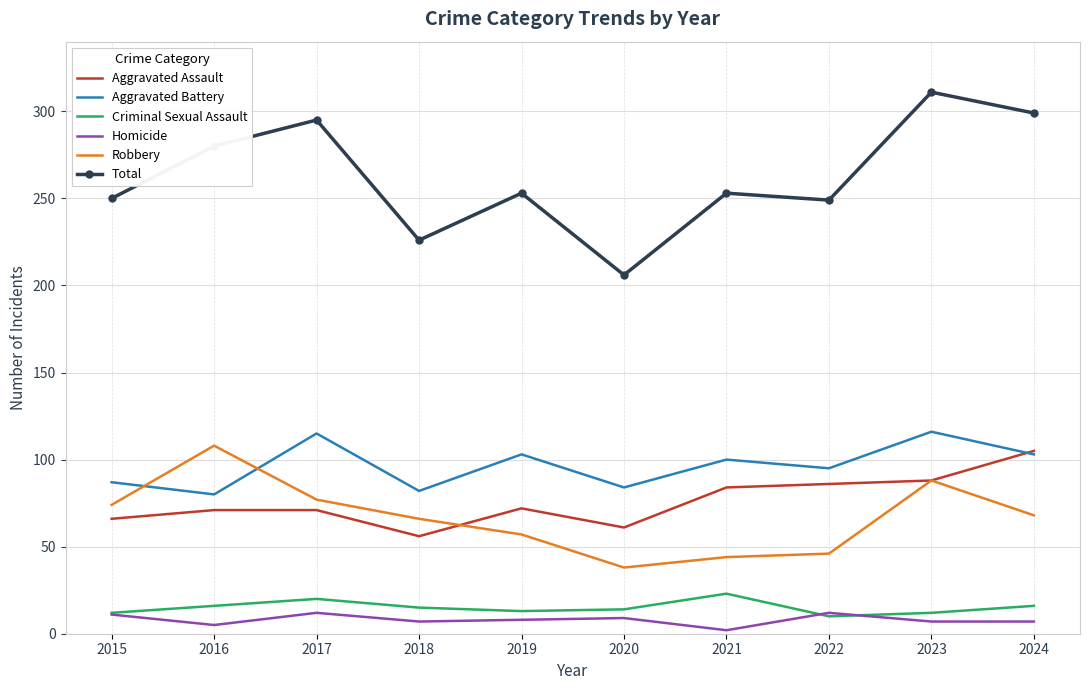

Is it true that Aggravated Assault equals 107 at 2015?

False